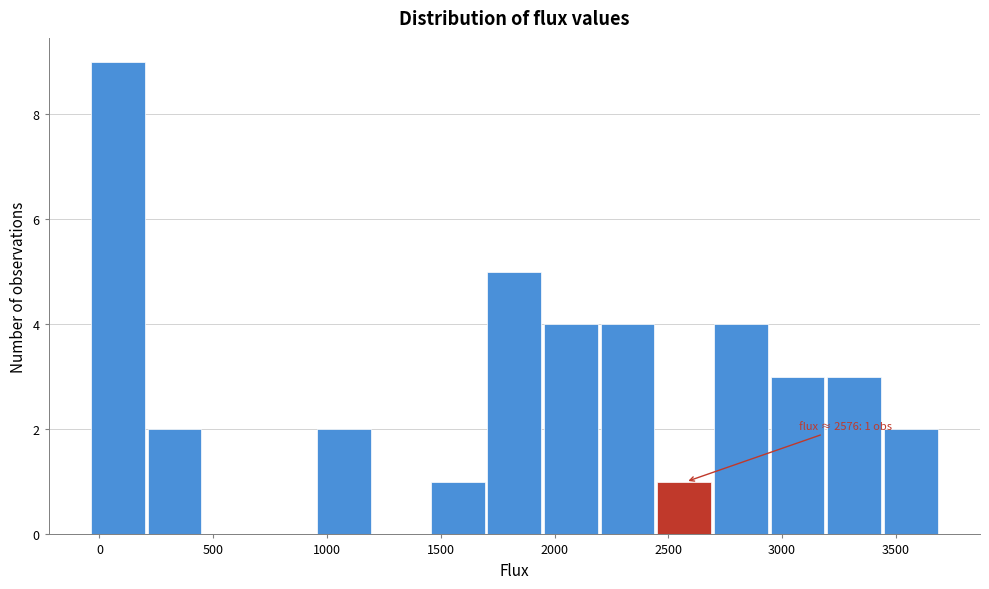

Over which range of the x-axis is the bar tallest?

-50 to 200